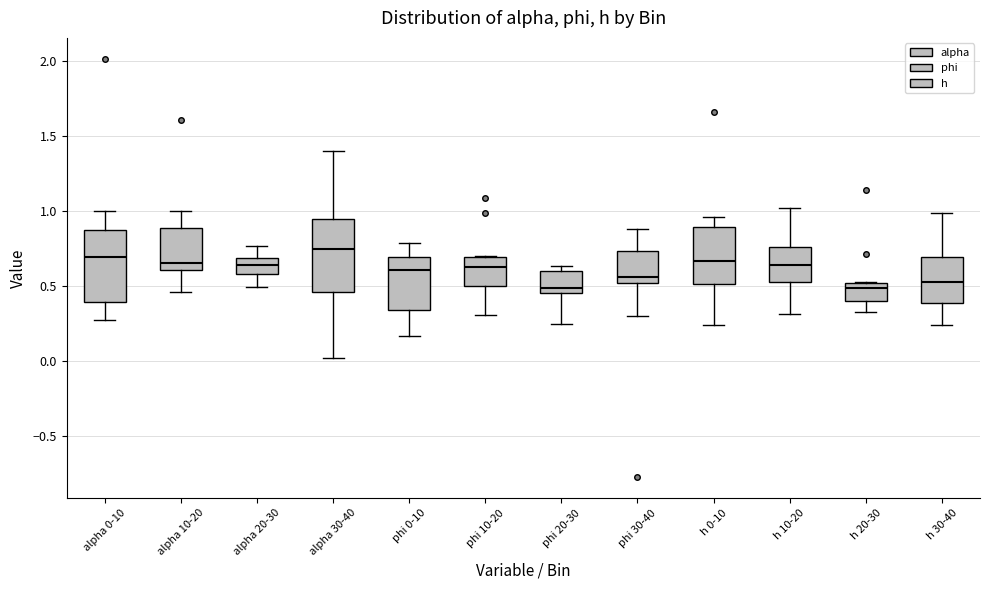

Which box has the highest median line?

alpha 30-40